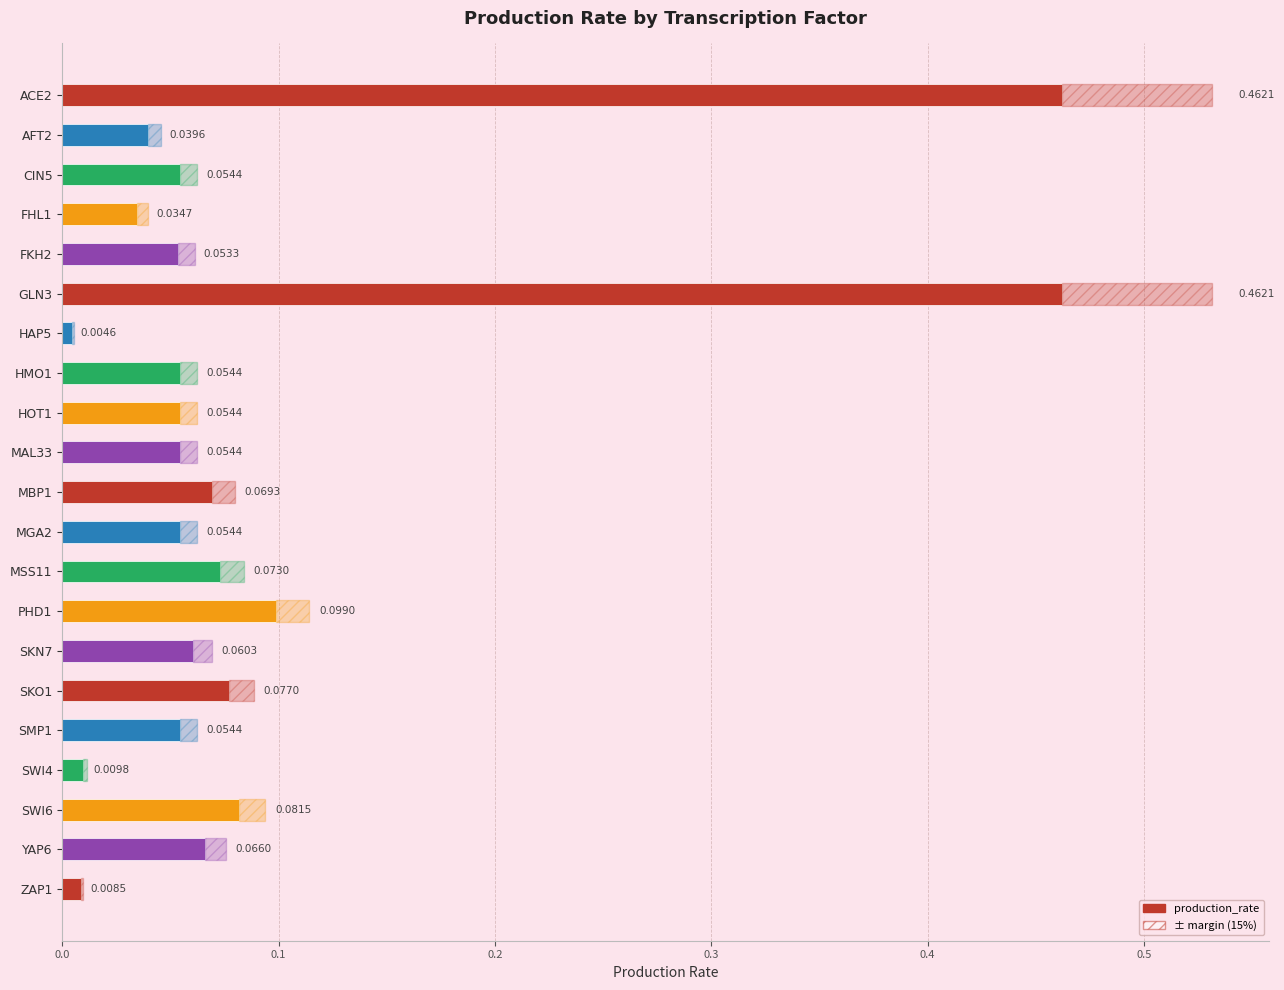

Reading left to right, what are all the values shown in this chart?

0.5	0.0	0.1	0.0	0.1	0.5	0.0	0.1	0.1	0.1	0.1	0.1	0.1	0.1	0.1	0.1	0.1	0.0	0.1	0.1	0.0